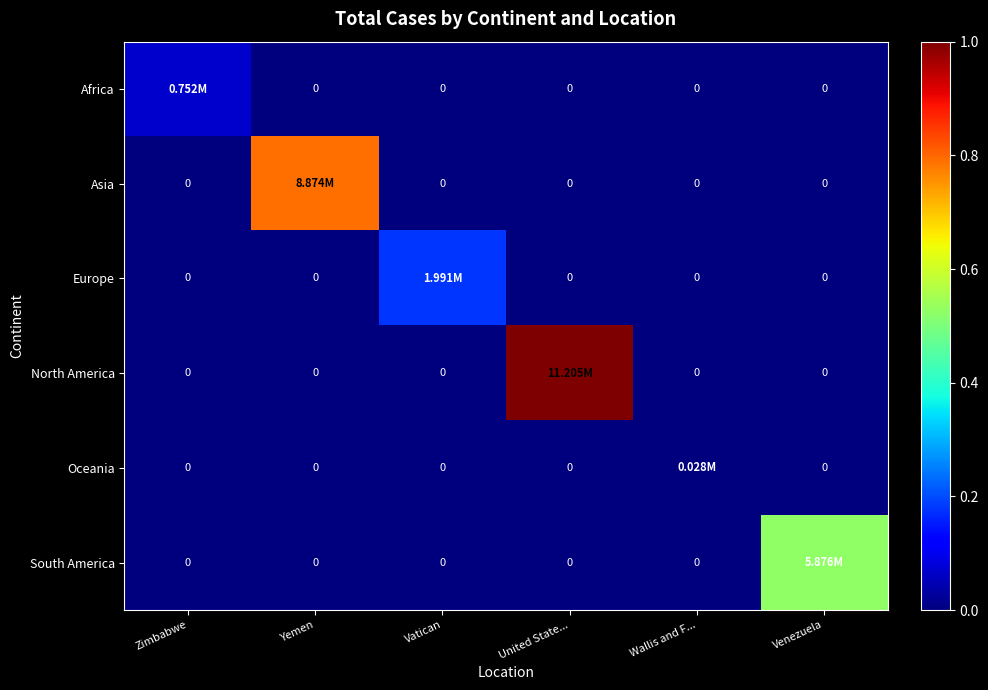

Which label corresponds to the smallest value in the chart?

Yemen